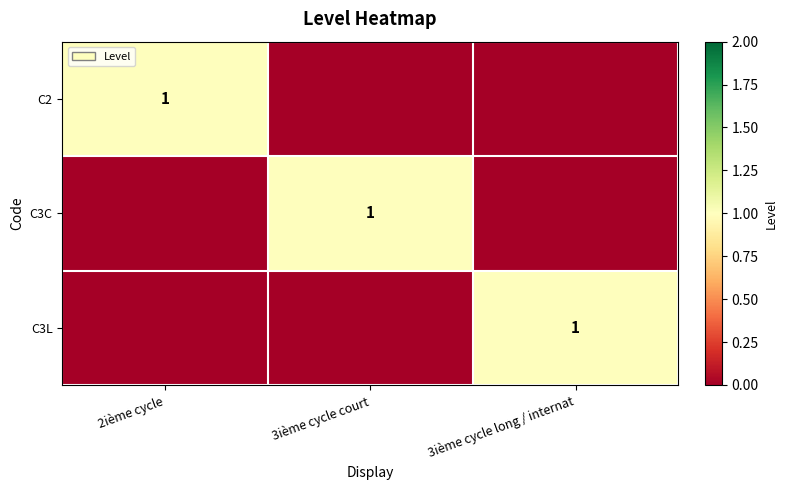

Is it true that C3C equals 2 at 3ième cycle court?

False